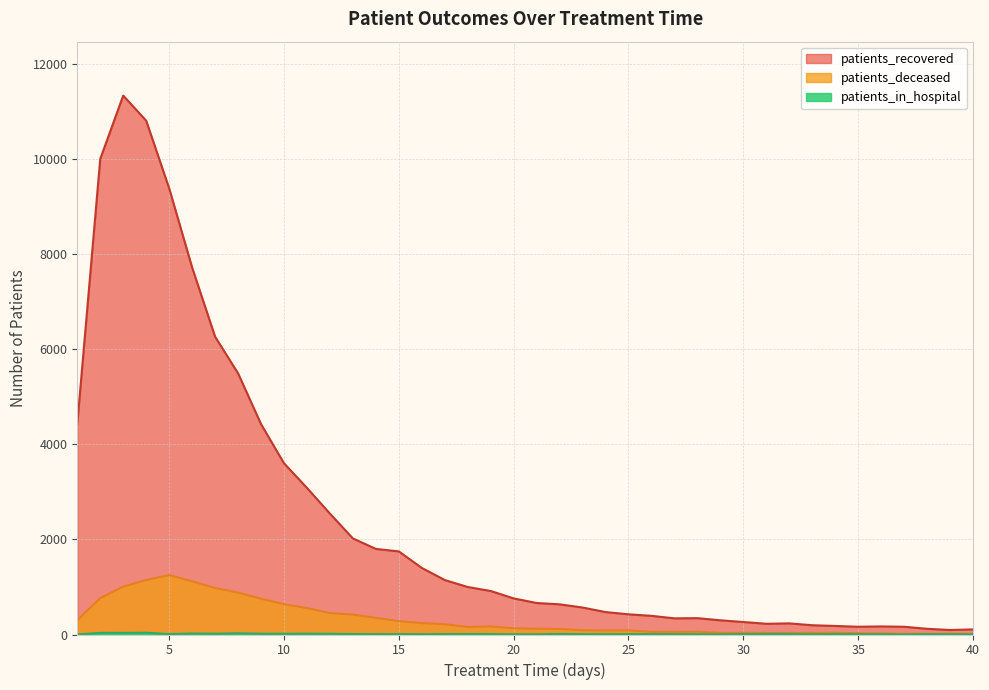

Where is the first local maximum for patients_in_hospital?

4